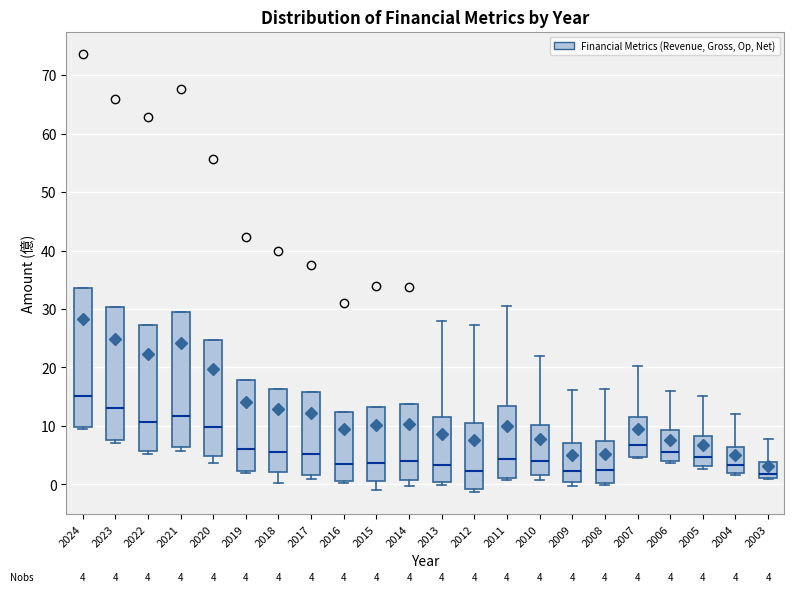

Which box's median line is the highest?

2024